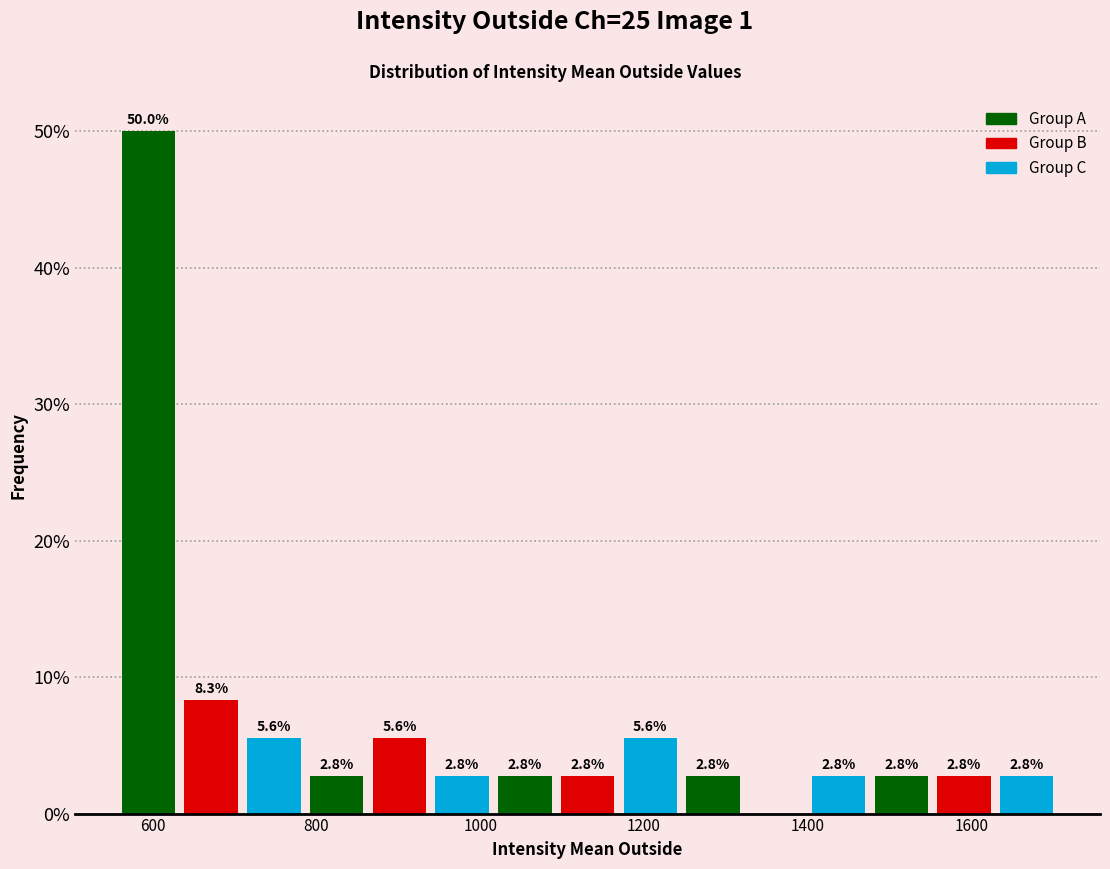

Around what value on the x-axis is the tallest bar? Give the approximate position of its centre, as read against the axis.

600